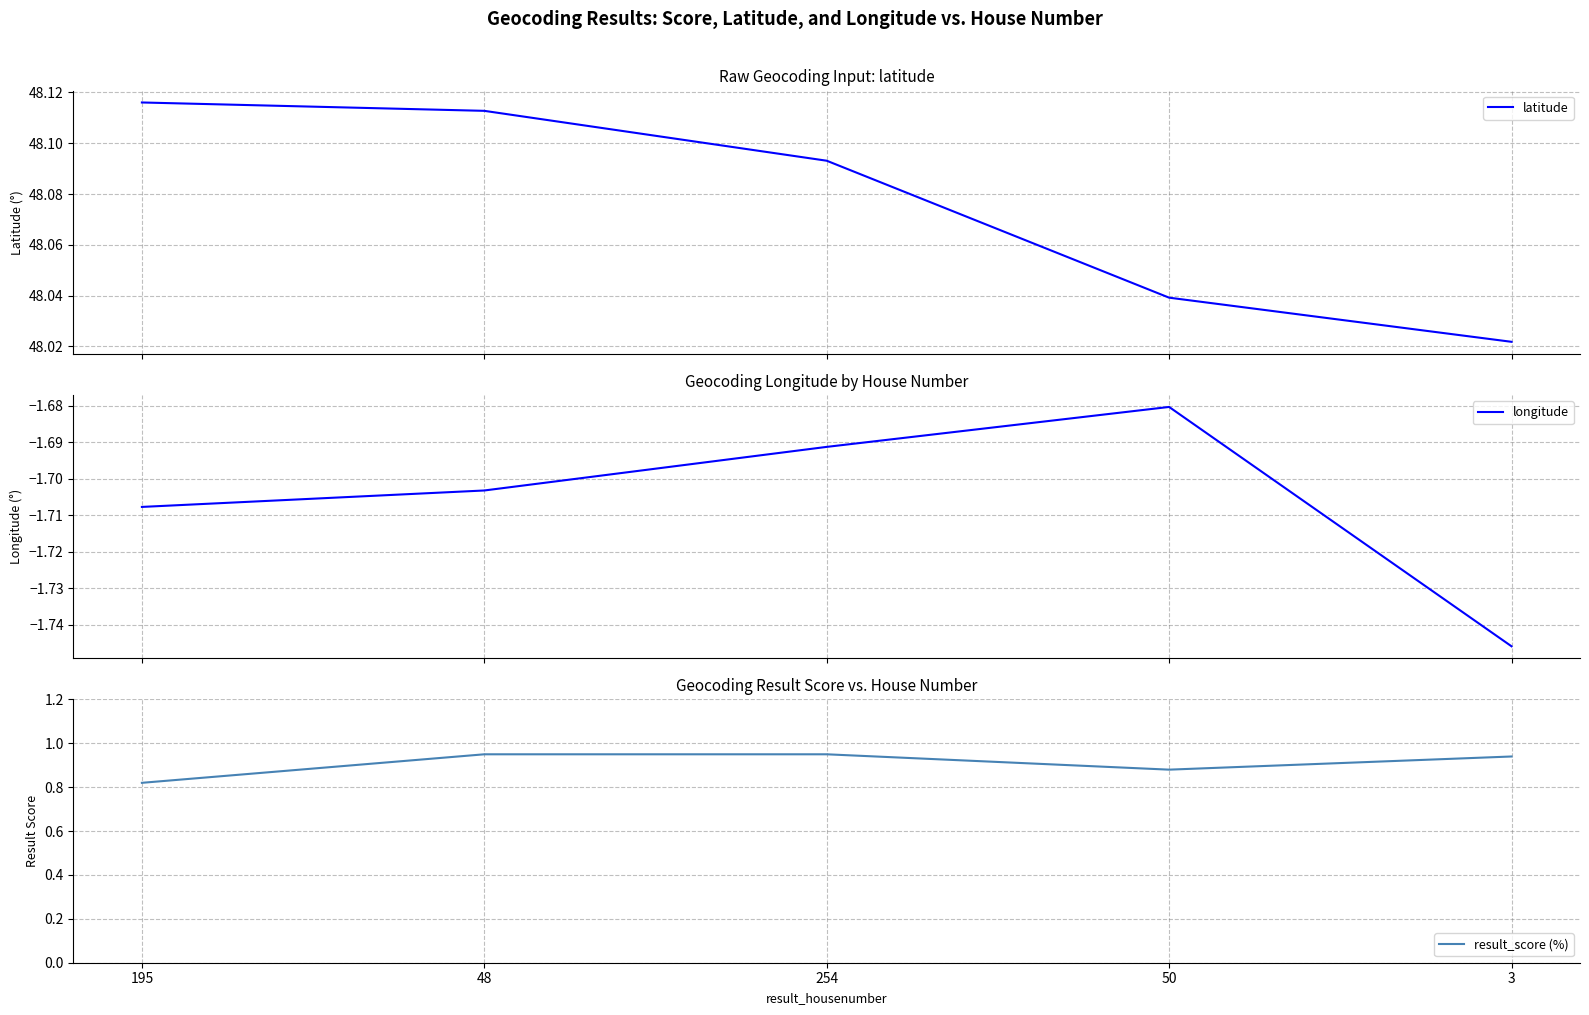

How many interior local valleys does the result_score (%) series have?

1